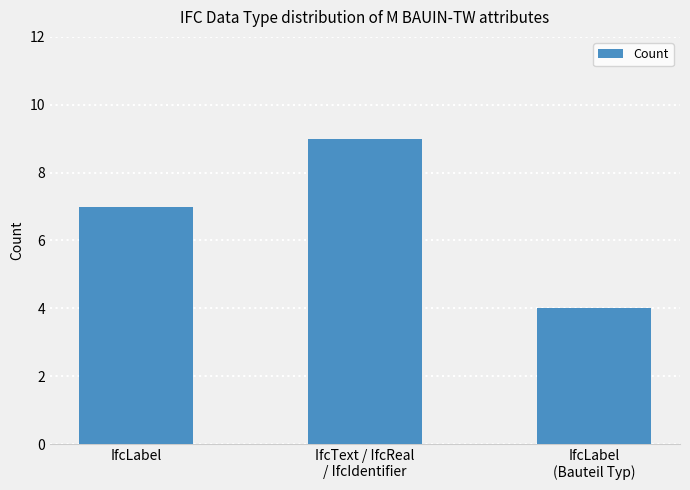

List the labels in order of value, smallest first.

IfcLabel
(Bauteil Typ), IfcLabel, IfcText / IfcReal
/ IfcIdentifier